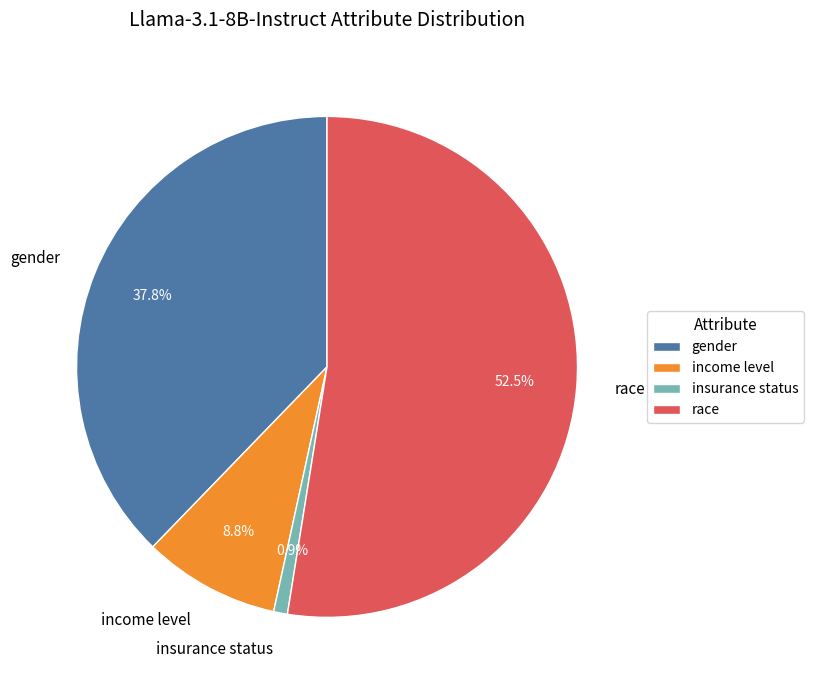

Count the number of slices in the pie.

4